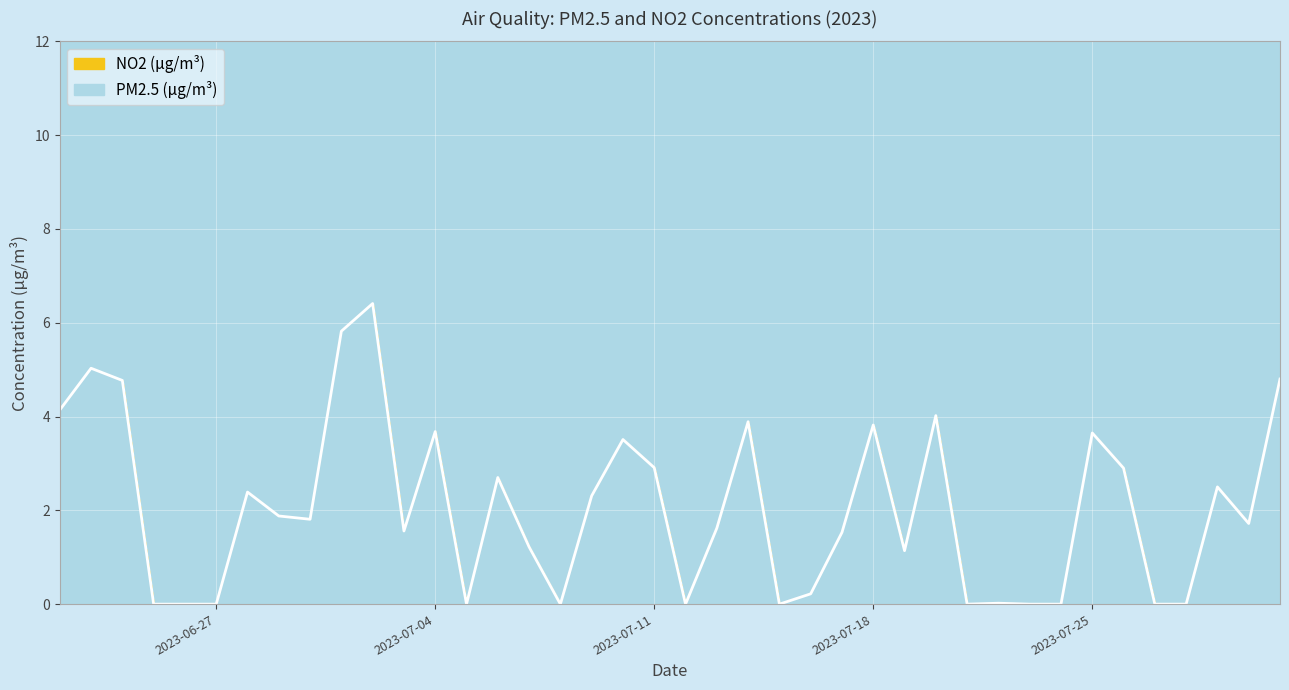

How many lines are shown in the chart?

1